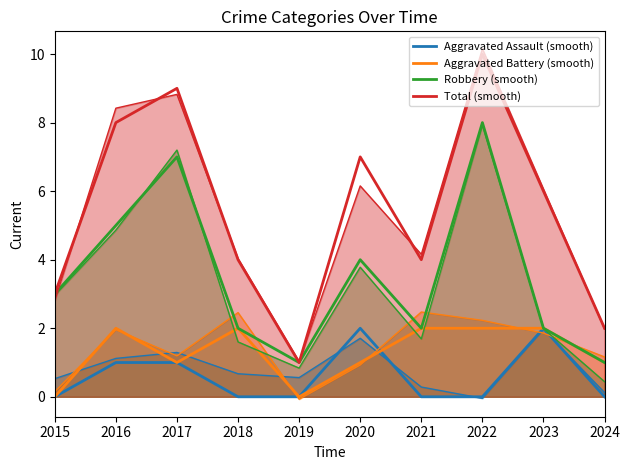

True or false: Total (smooth) has more than 0 points higher than both neighbors.

True